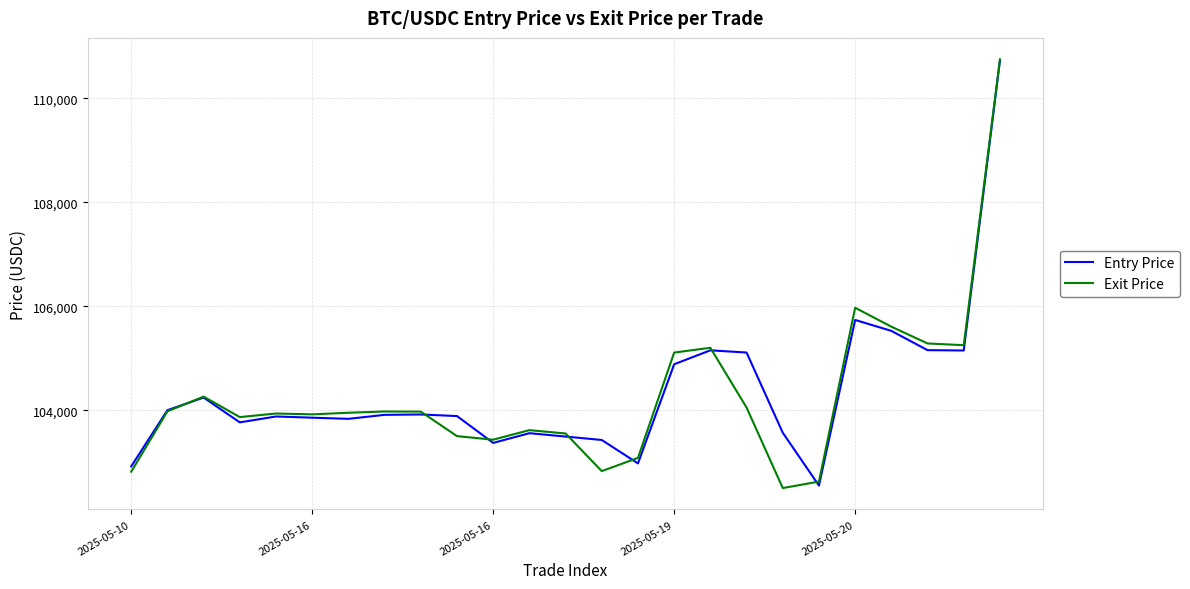

What is the maximum value shown in the chart?

110750.3